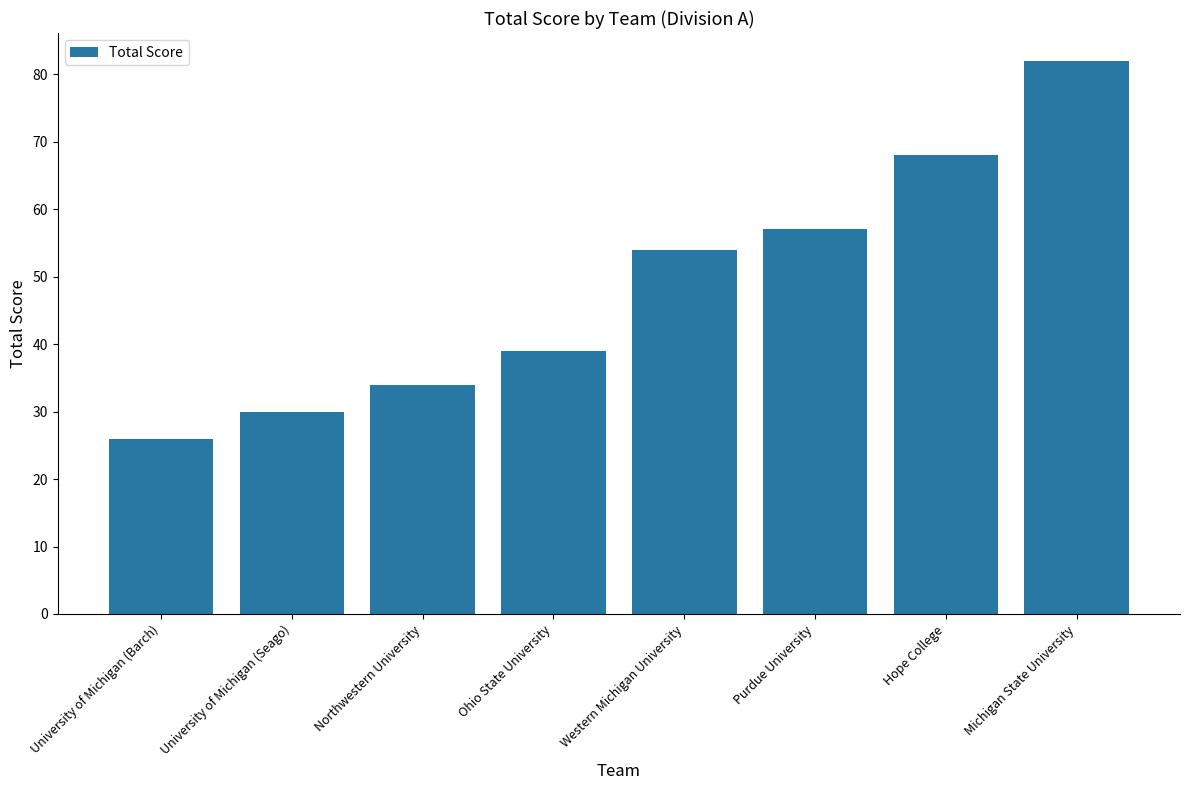

What is the value of the 7th bar from the left?

68